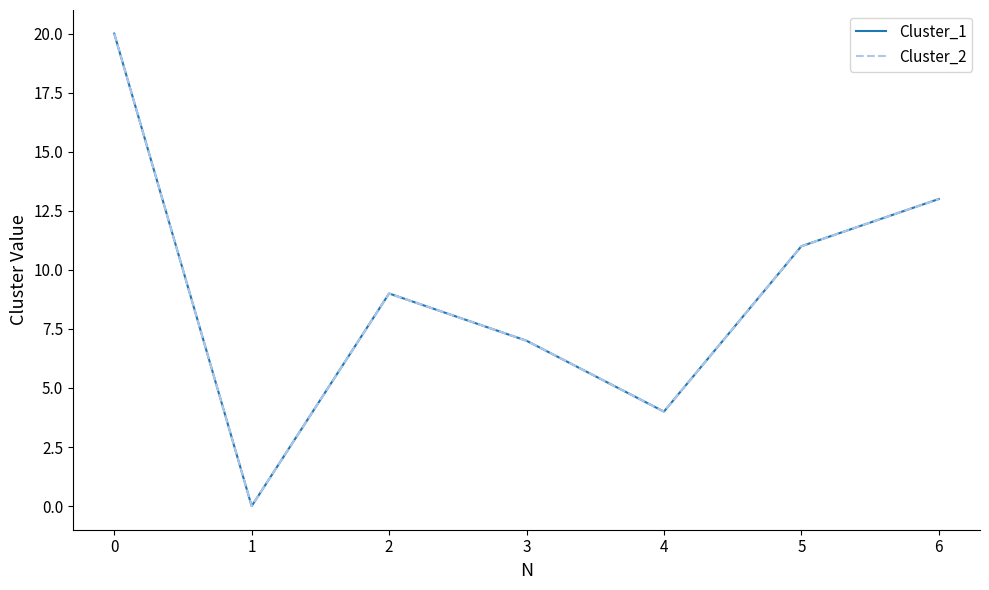

Does the chart display data point markers on the line(s)?

No